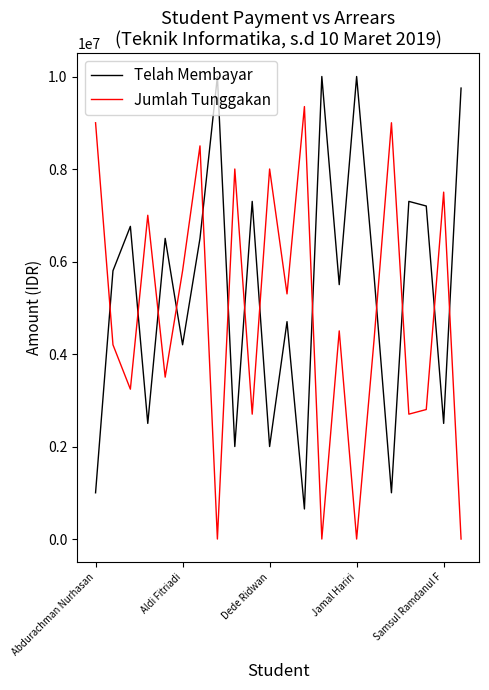

What is the minimum value for Telah Membayar?

650000